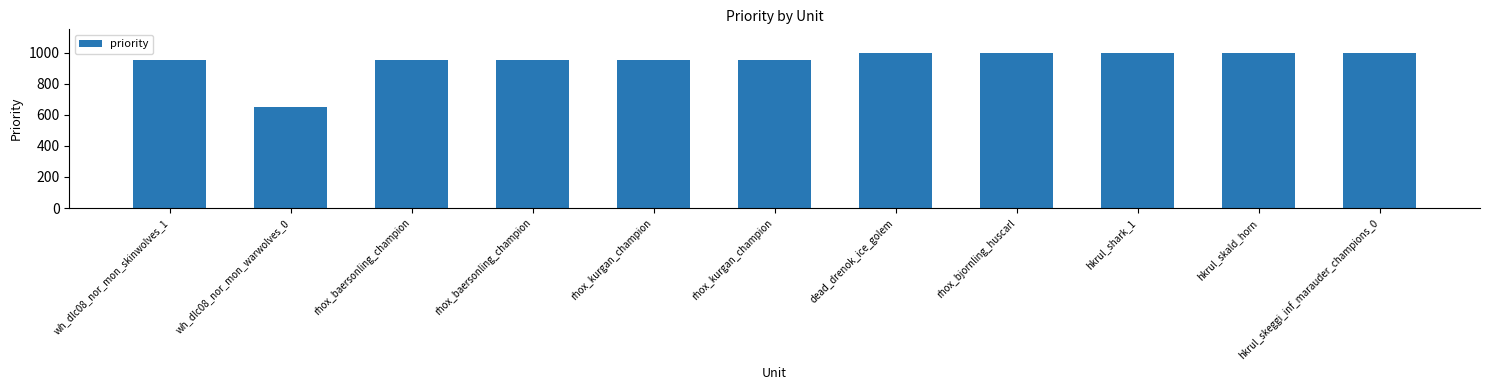

What is the sum of all values?

10400